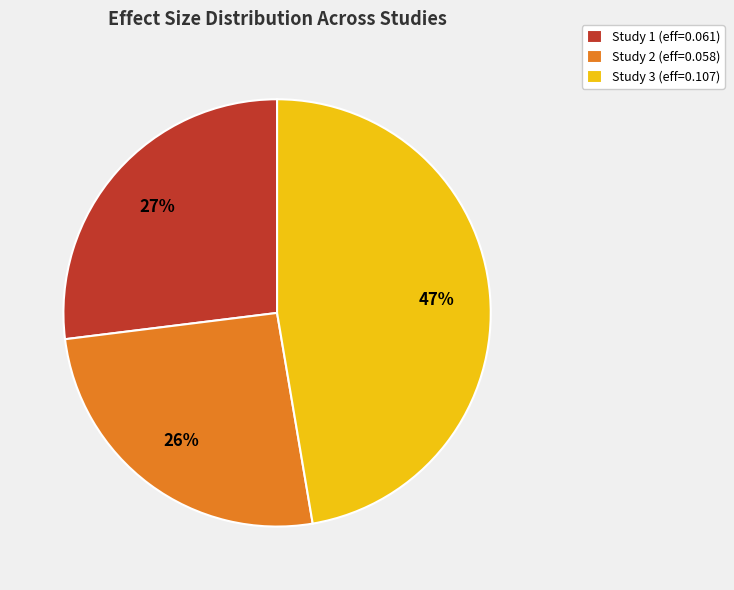

To the nearest percent, what is the difference between the Study 1 (eff=0.061) and Study 3 (eff=0.107) slice percentages?

20%